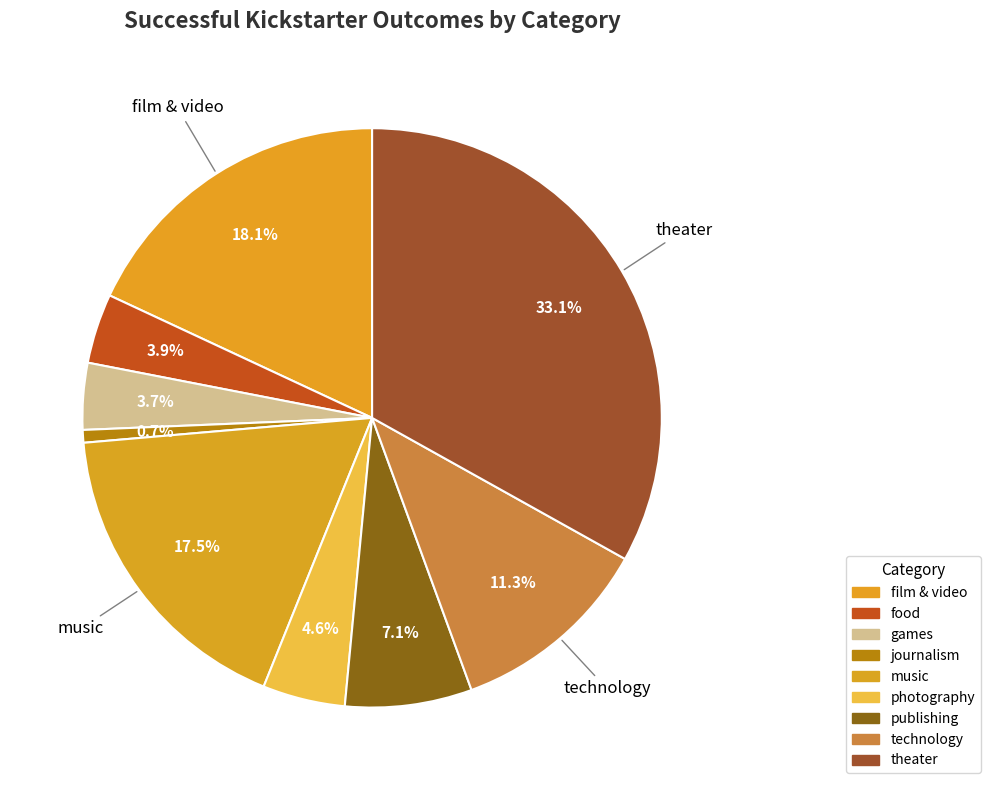

How many slices are in this pie chart?

9